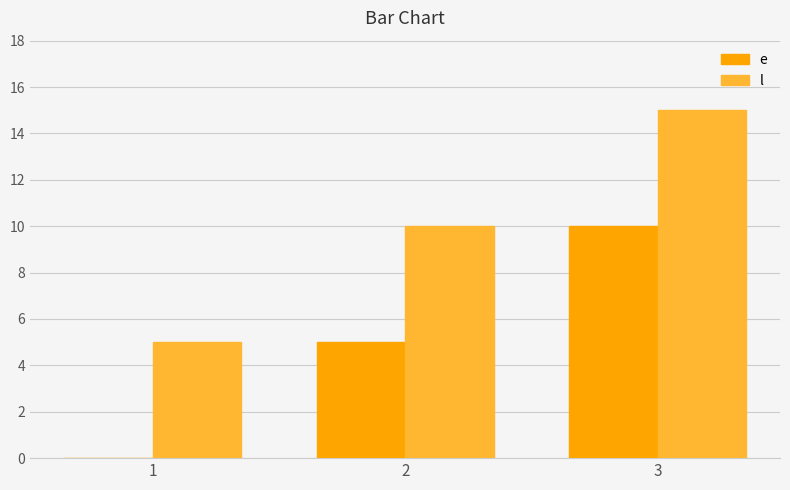

The l series shows 5 at 1. True or false?

True